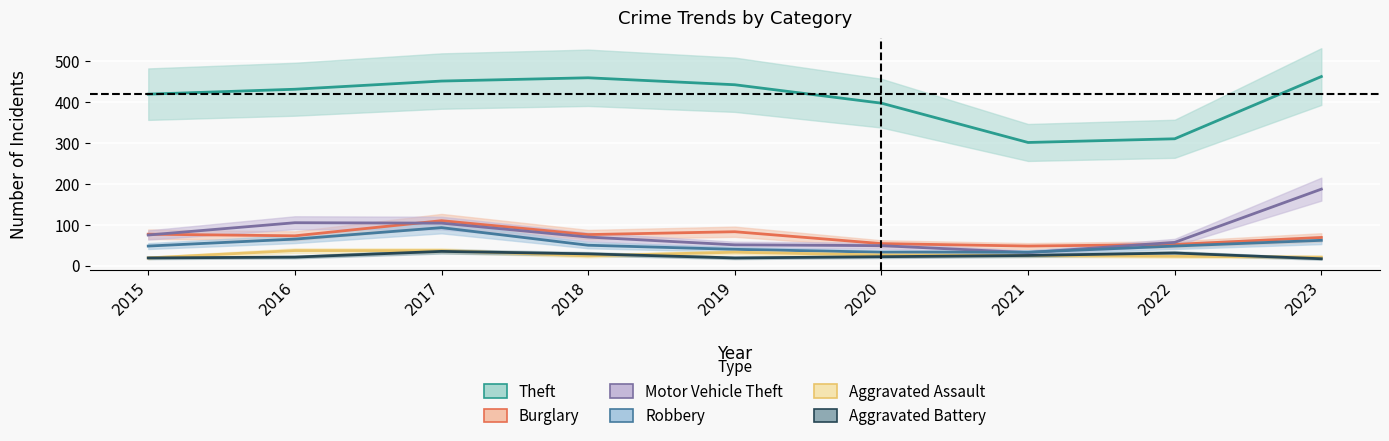

Where is the first local maximum for Robbery?

2017